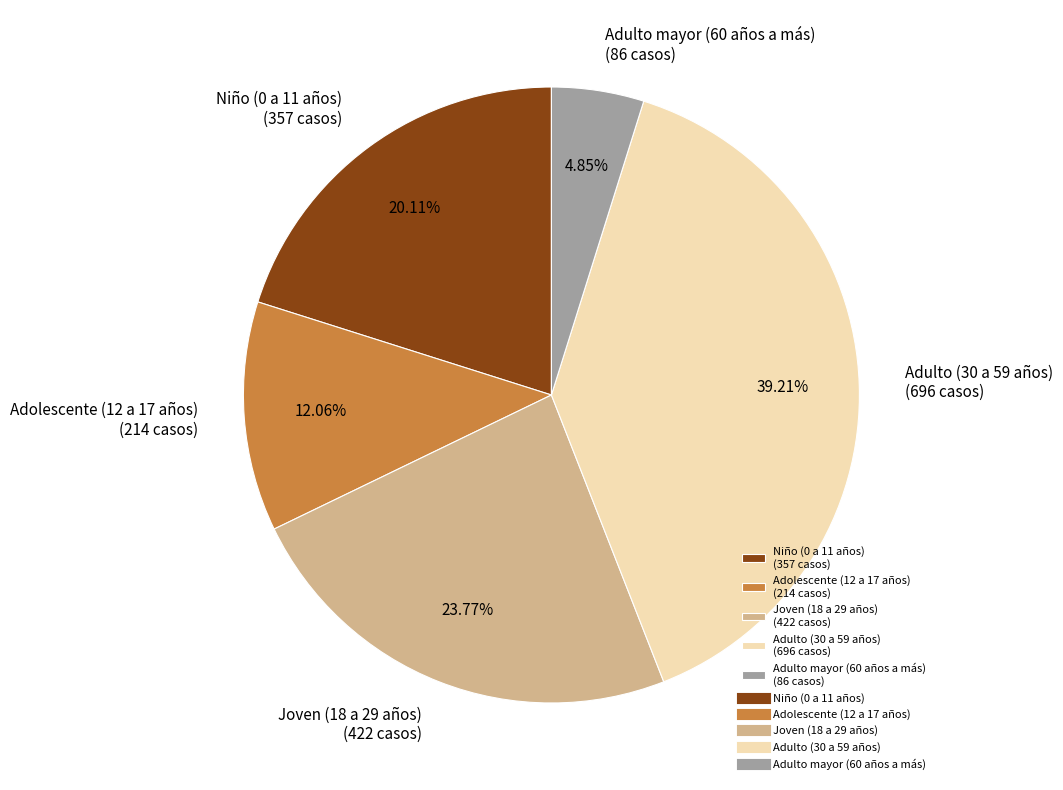

Does Joven (18 a 29 años) represent more than half of the total?

No